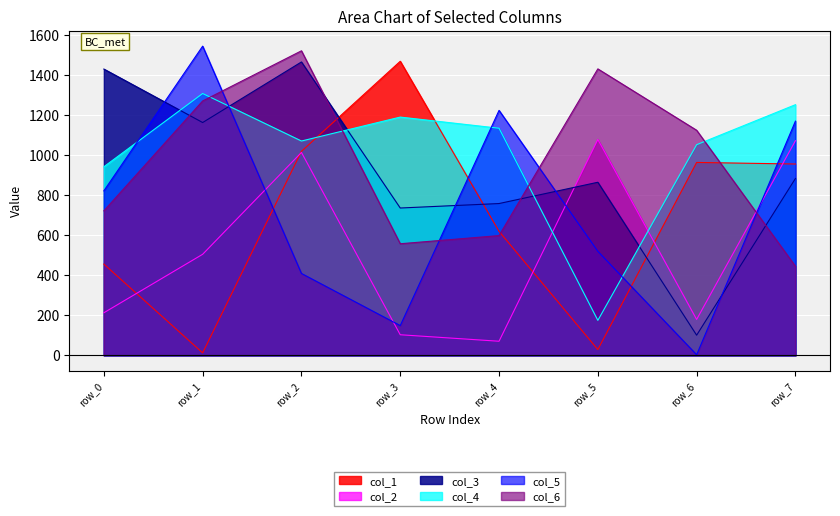

Where do col_5 and col_6 first cross each other?

row_1 and row_2